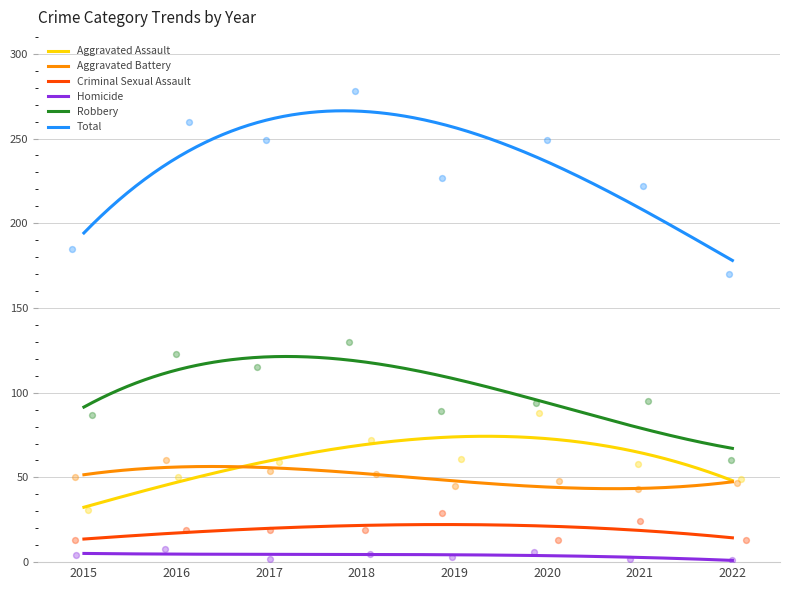

Which series has the widest spread of Y values?

Total